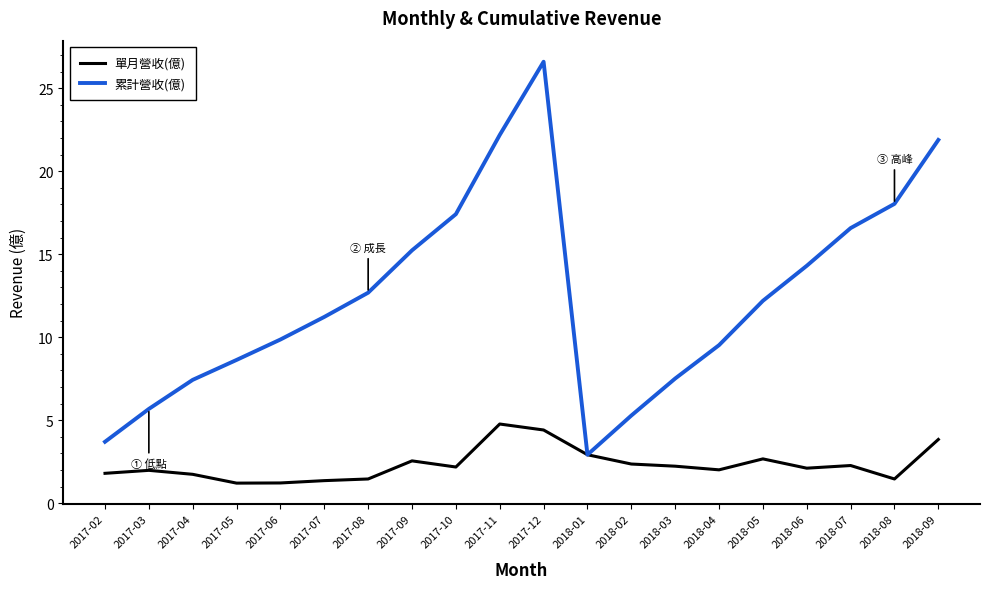

At which category is the sum across all series the highest?

2017-12